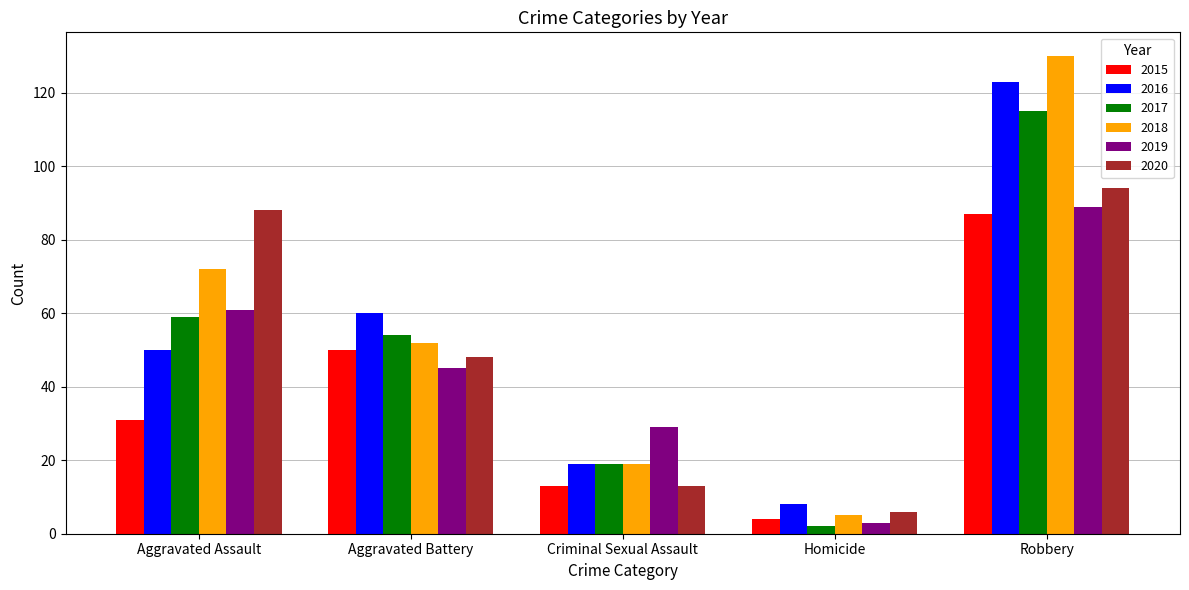

What is the sum of all 2015 values?

185